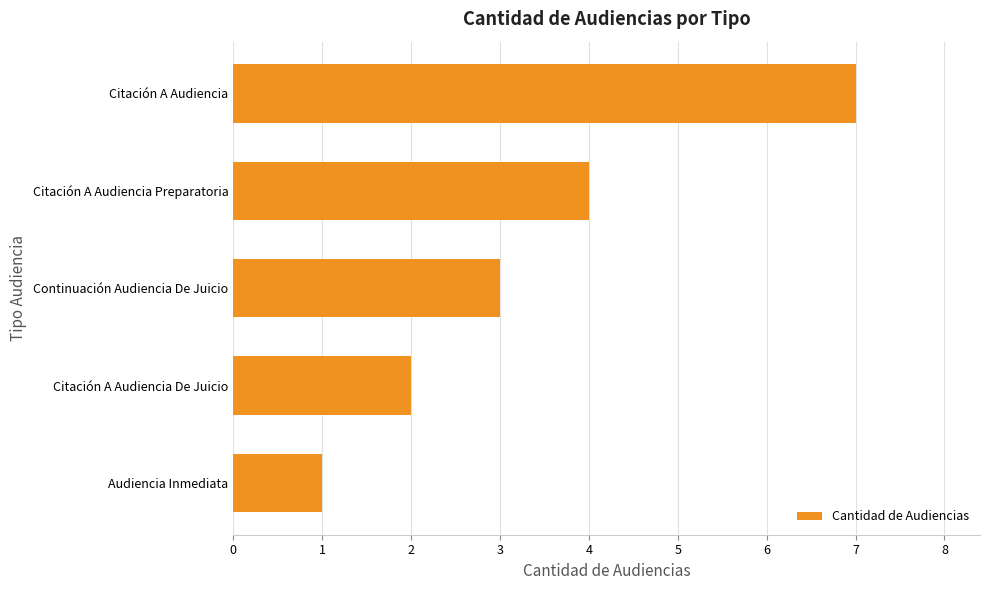

Approximately how many times larger is the value at Citación A Audiencia De Juicio compared to Citación A Audiencia Preparatoria?

0.5